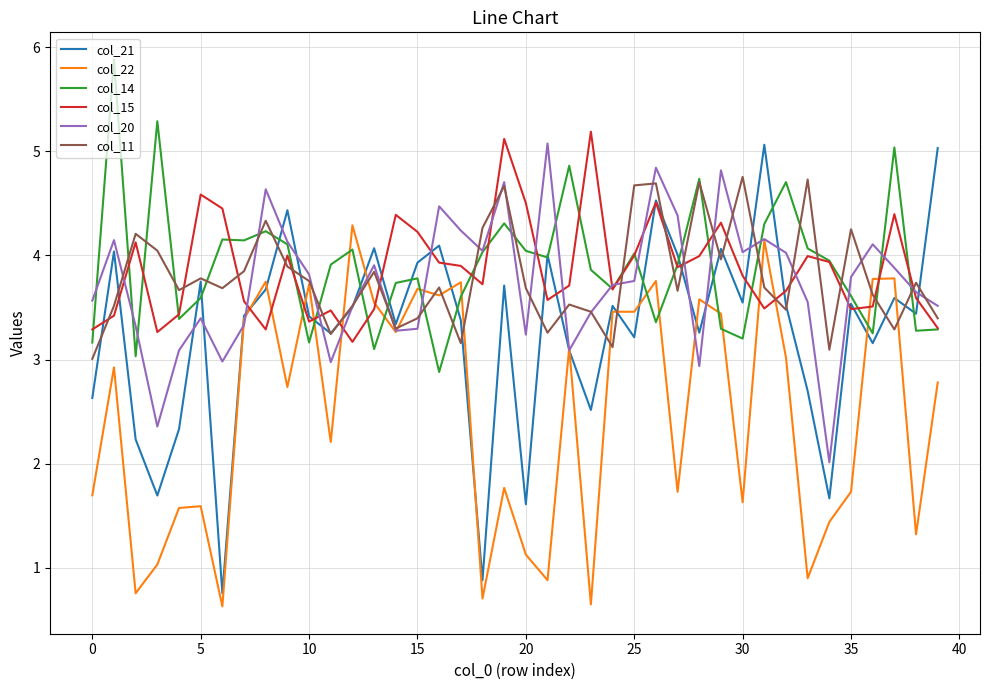

Which series ends up on top after the final intersection of col_14 and col_22?

col_14